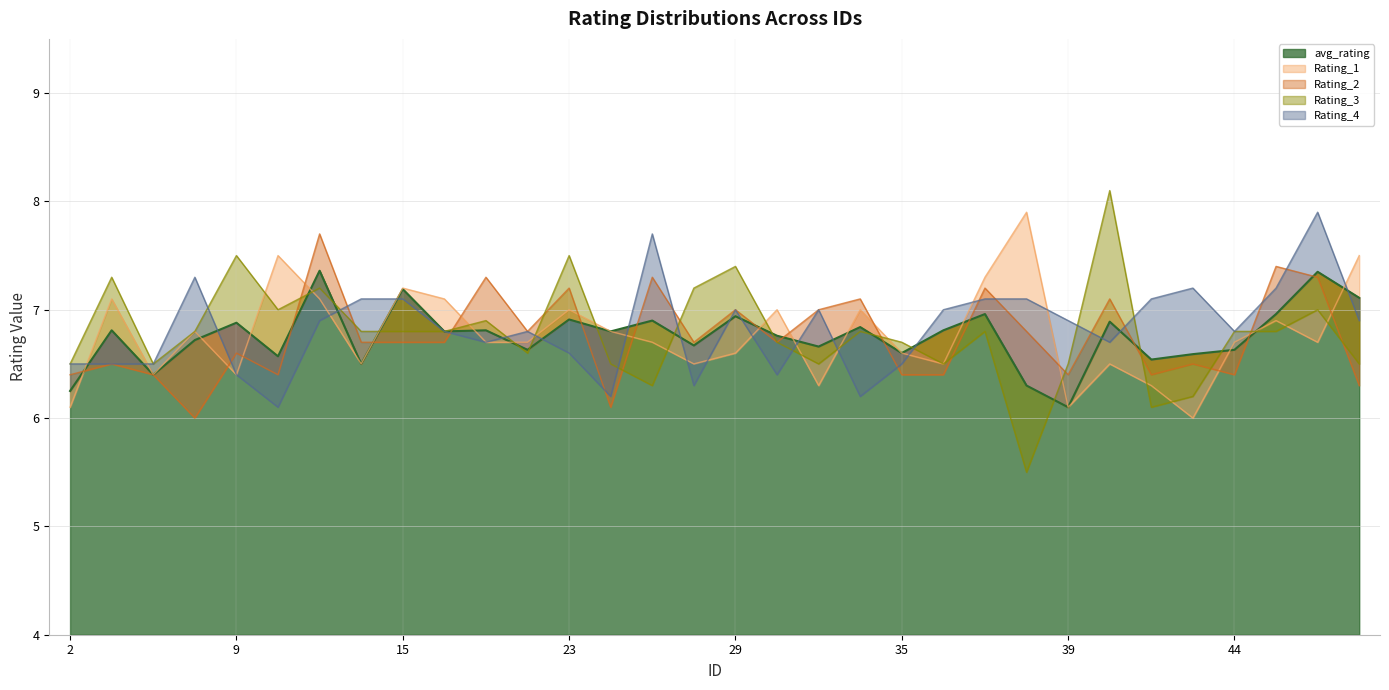

What are all the series names shown in the legend?

avg_rating, Rating_1, Rating_2, Rating_3, Rating_4